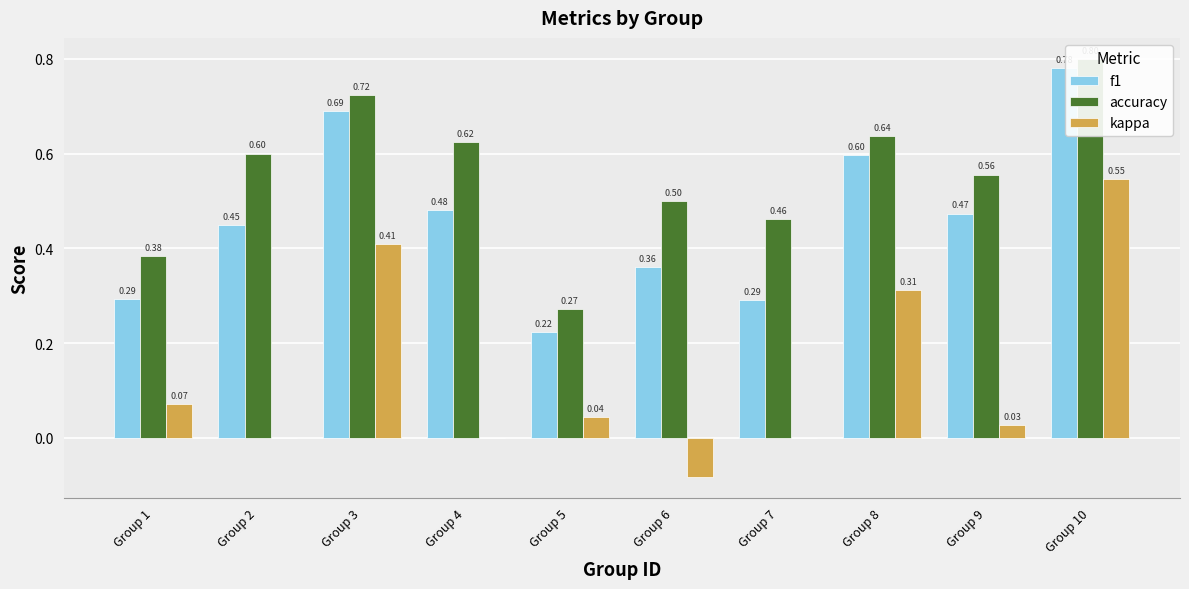

True or false: accuracy has a value of 0.5 at Group 5.

False